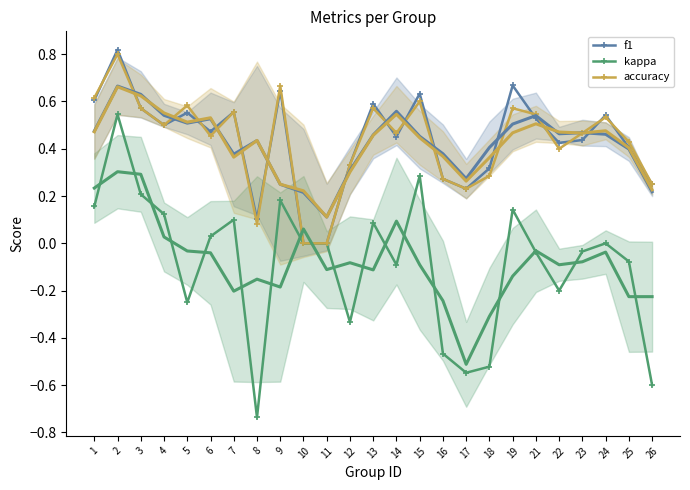

Which series has the largest range (max minus min)?

kappa